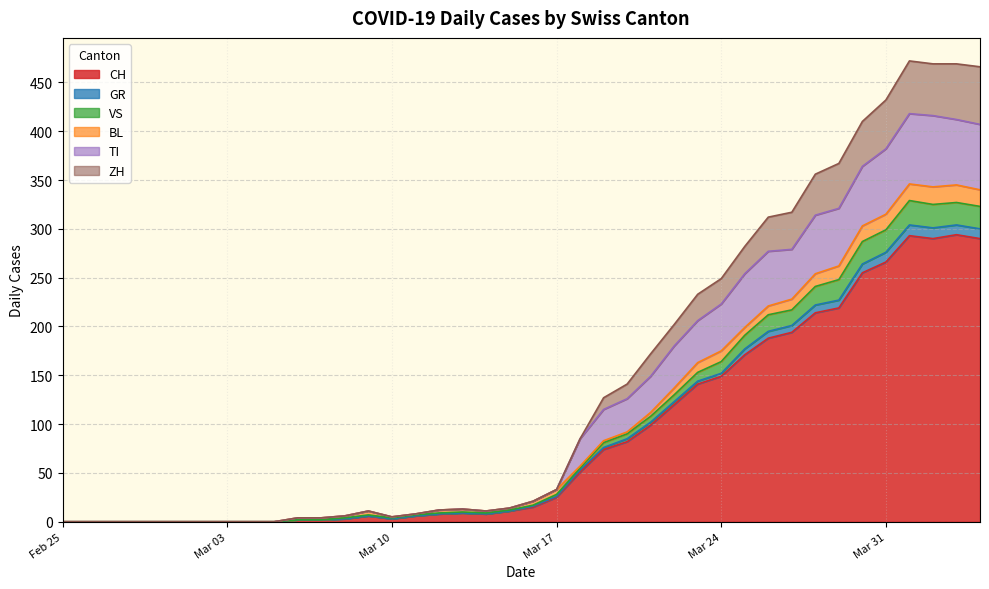

What is the maximum value for CH?

294